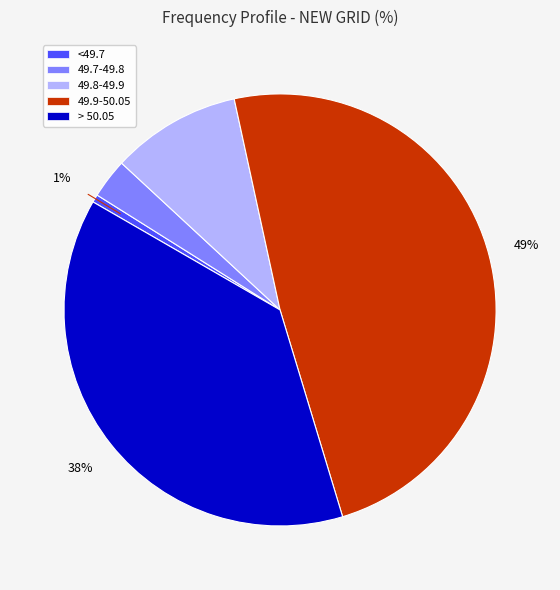

To the nearest percent, what is the average slice percentage?

20%